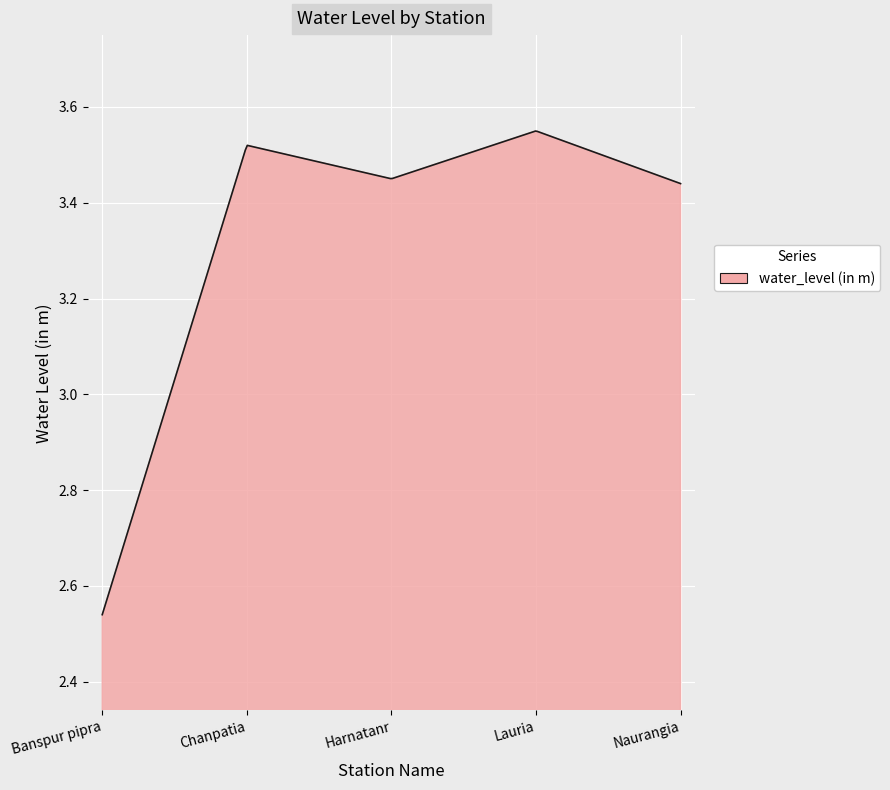

How many lines are shown in the chart?

1